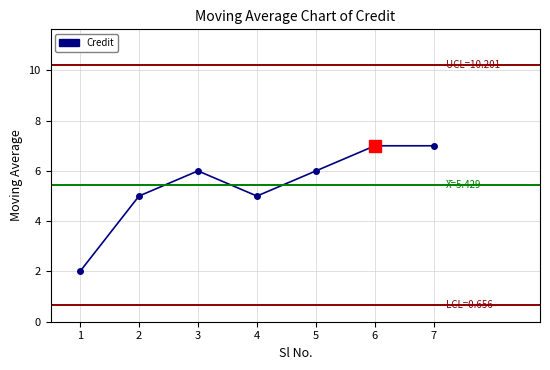

What is the change in value from 5 to 7?

+1